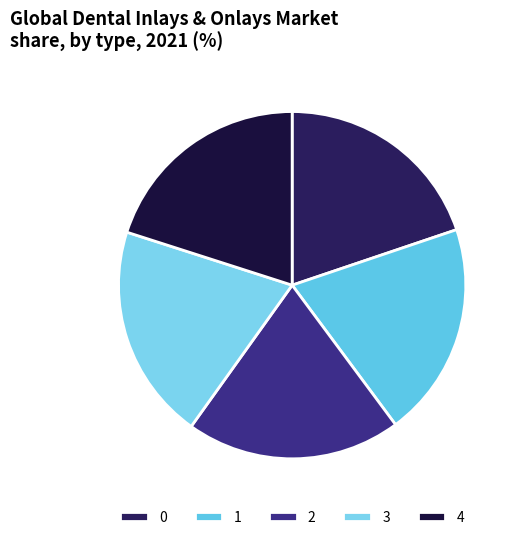

How many segments does this pie chart have?

5